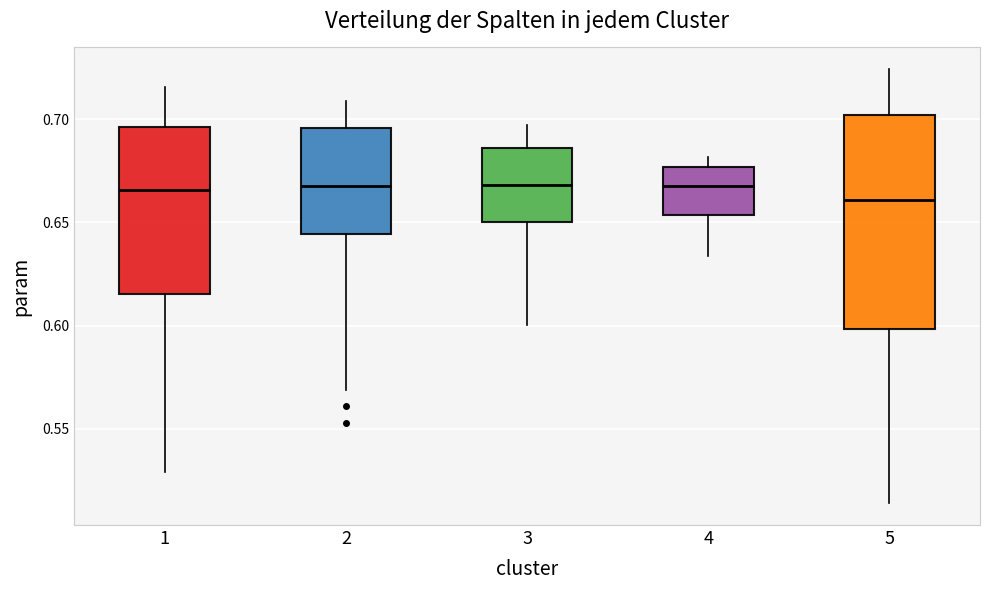

Where does the median line of the box at x = 3 sit on the y-axis? The values are not printed on the chart, so give them approximately, as read against the axis.

0.670